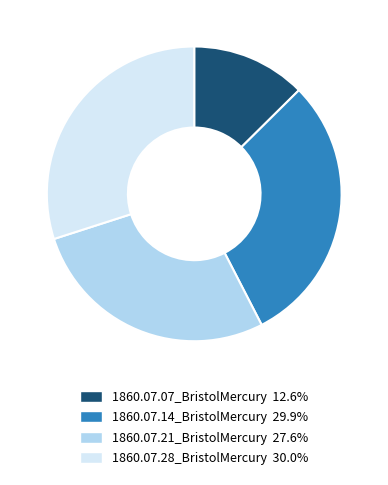

How many segments does this pie chart have?

4